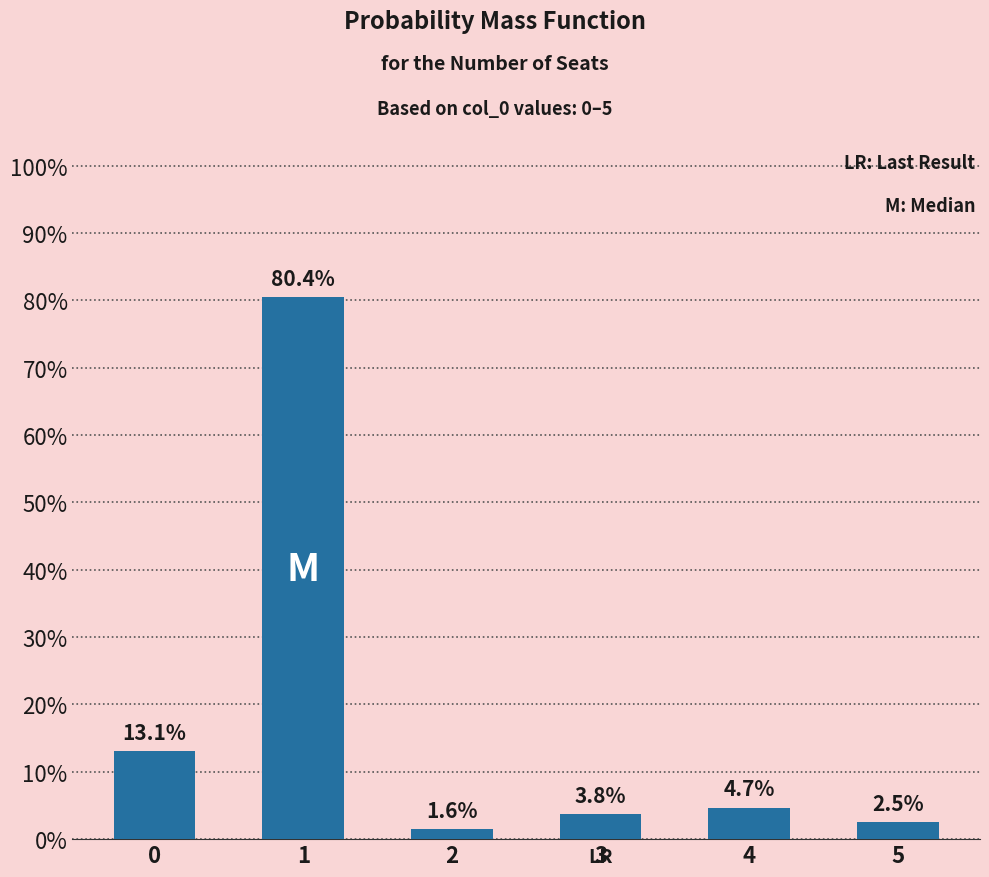

Does the chart contain any negative values?

No